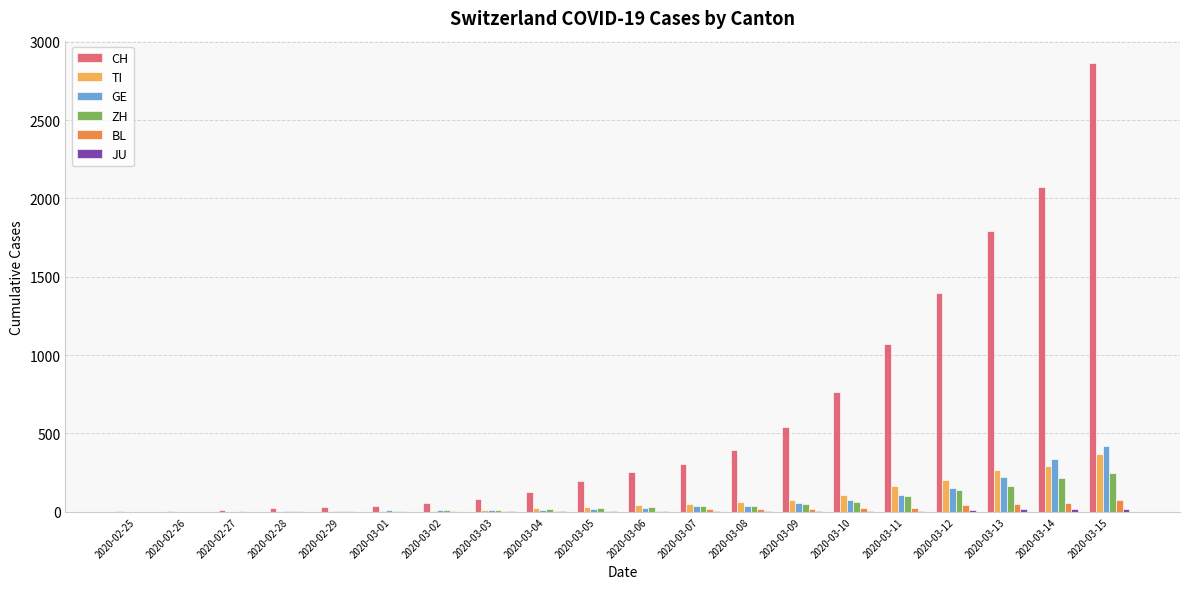

Are the bars horizontal?

No